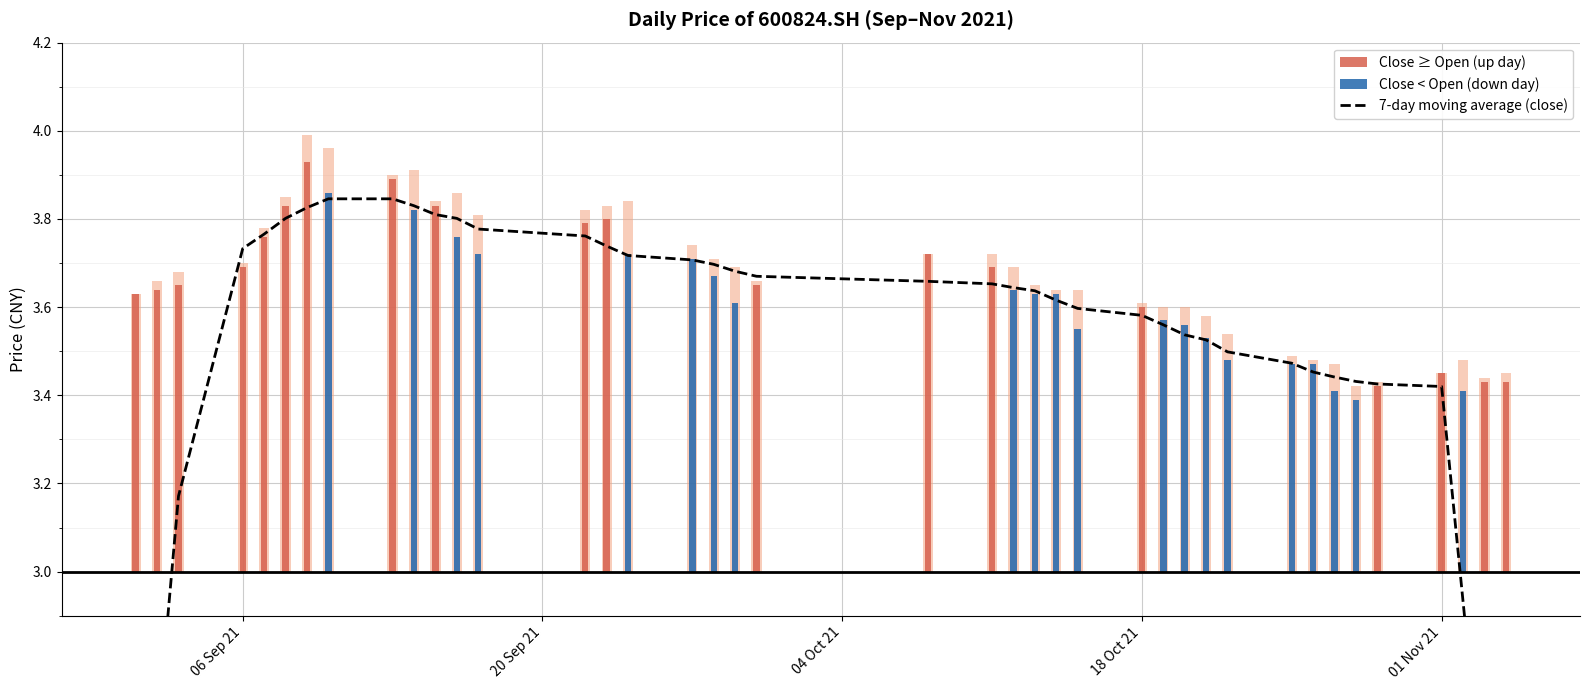

What is the value of the 20th bar from the left?

3.7